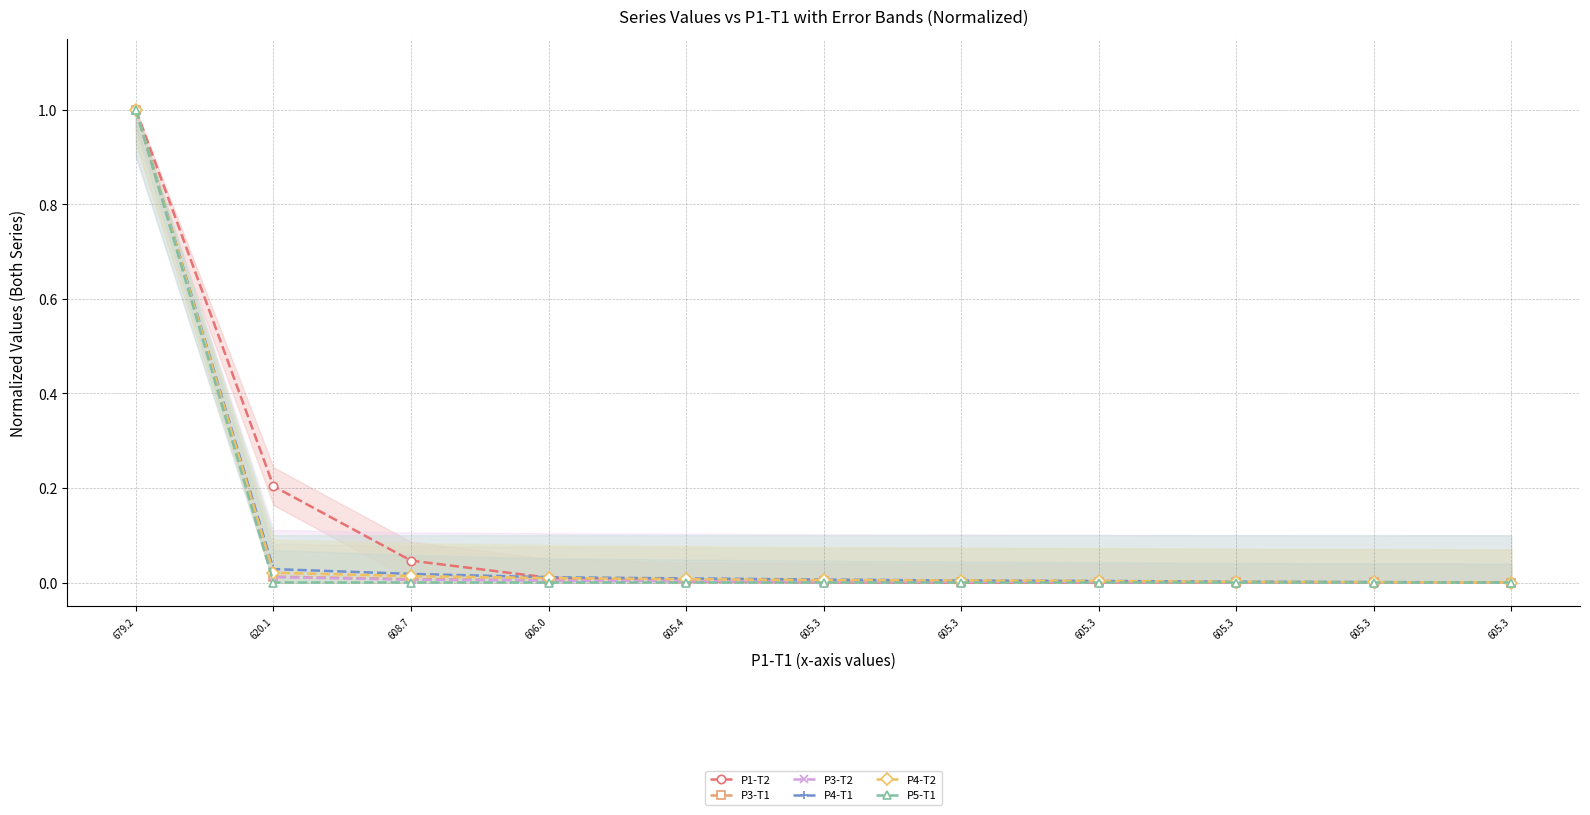

At which label does P3-T1 reach its peak?

679.2